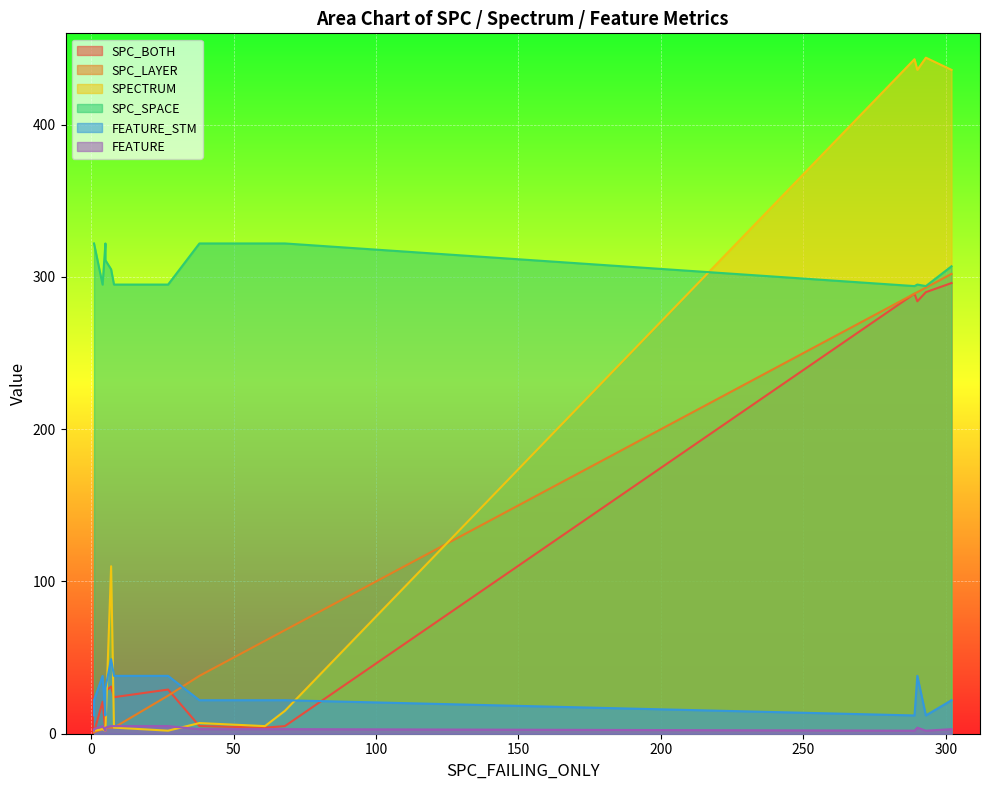

Where is SPC_SPACE nearest to the value 308?

302